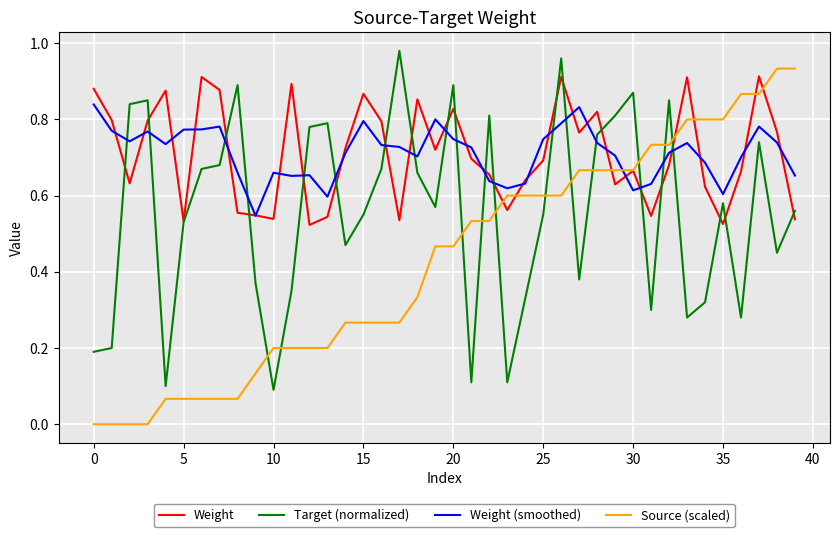

How many intersections are there between Source (scaled) and Target (normalized)?

11